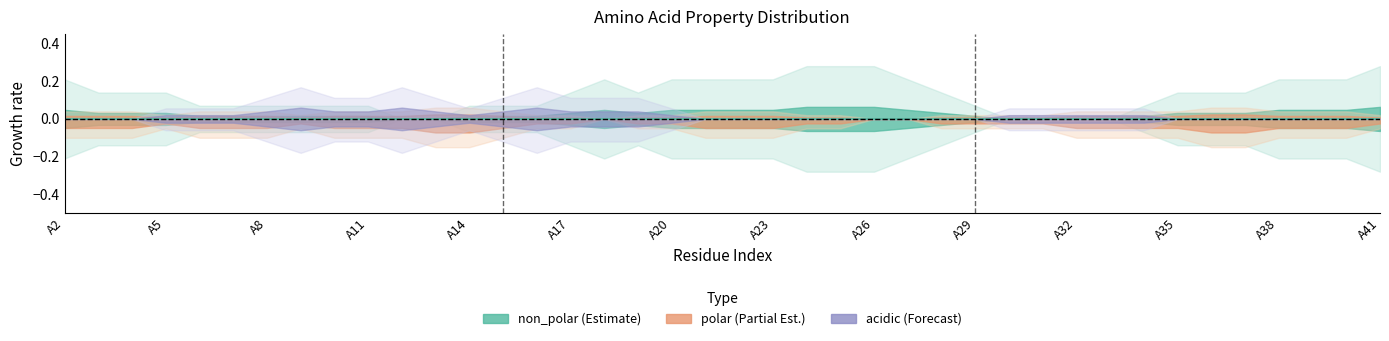

In polar, how many points are higher than both neighbors (excluding endpoints)?

6